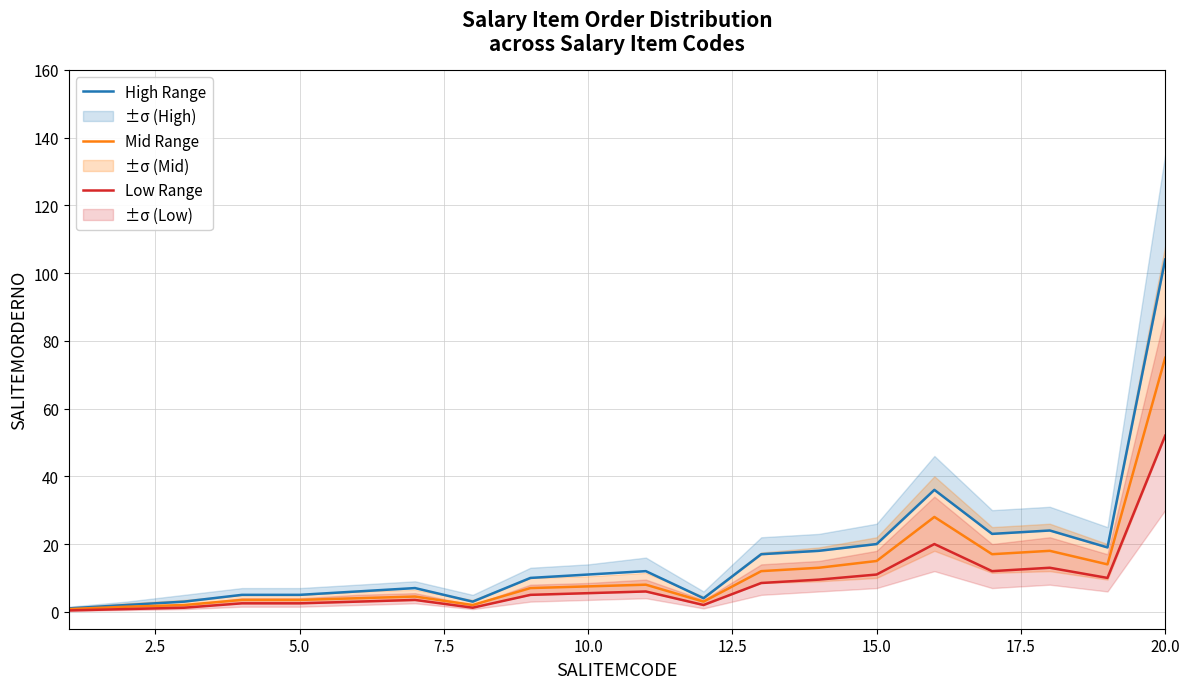

What is the average value of the Mid Range series?

12.0